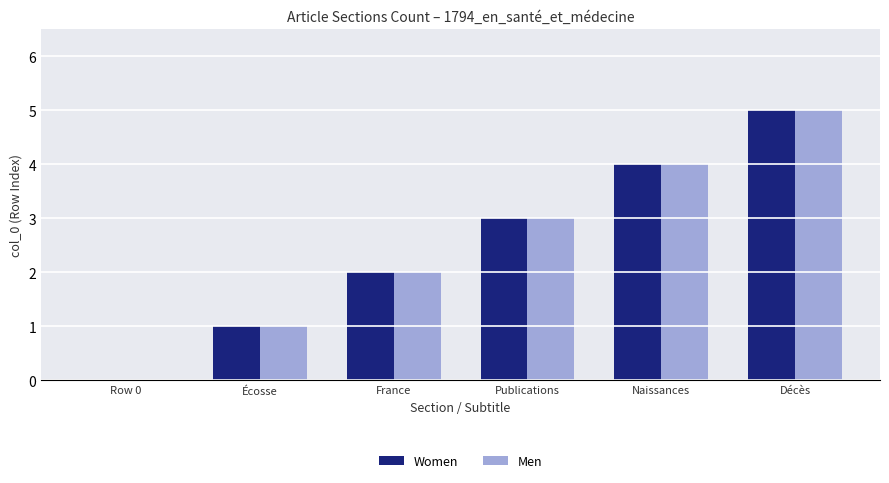

How many groups of bars are there?

6